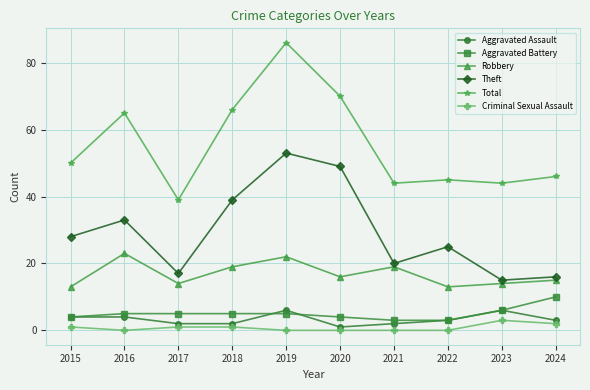

Where is Theft nearest to the value 34?

2016